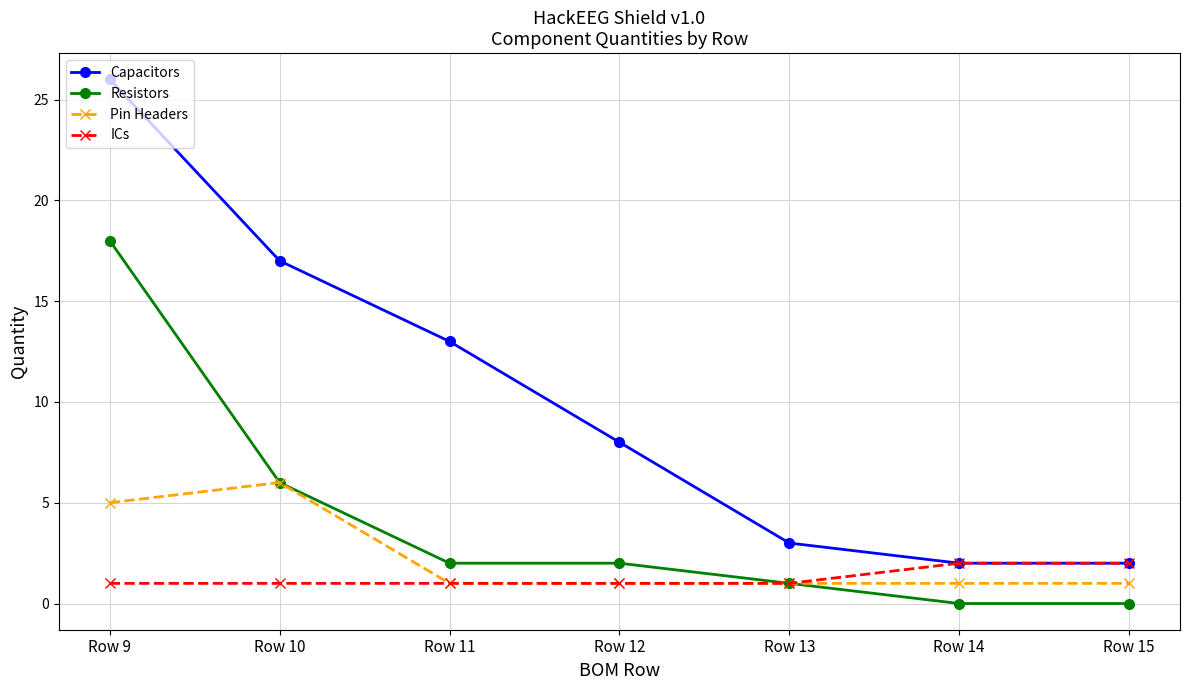

What is the value of the Resistors point at the 2nd from the left?

6